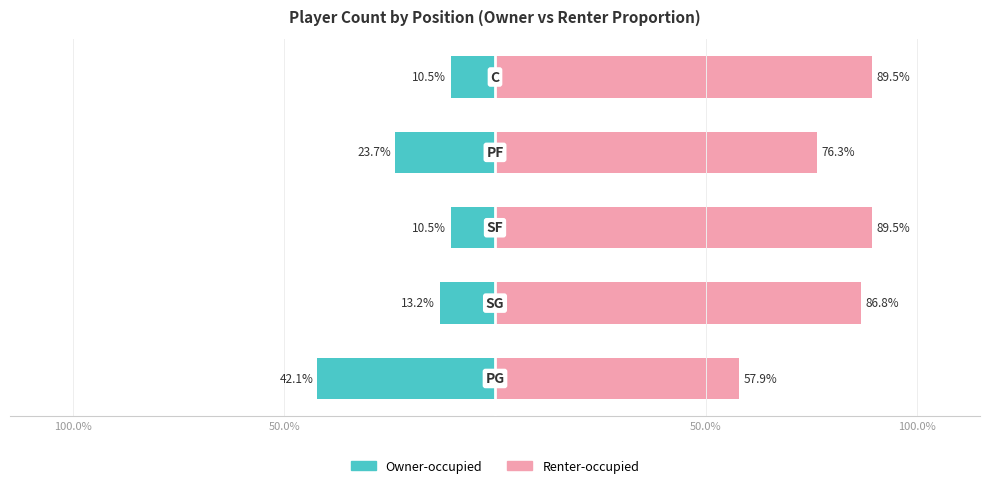

Which series has the largest total across all categories?

Renter-occupied